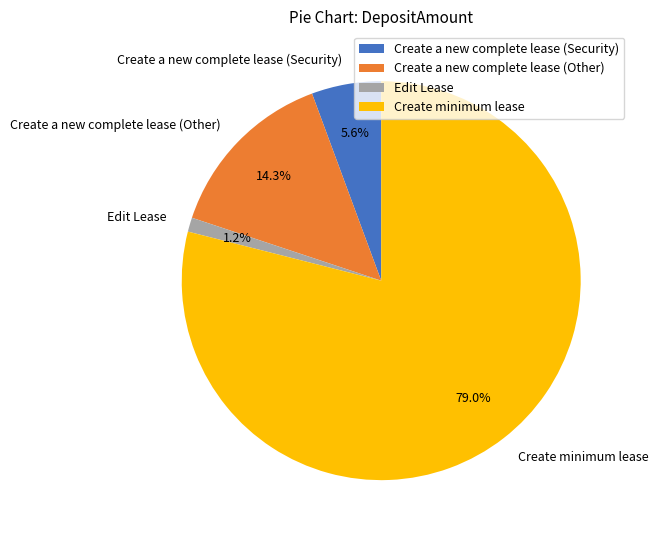

To the nearest percent, what portion does Create a new complete lease (Security) represent?

6%